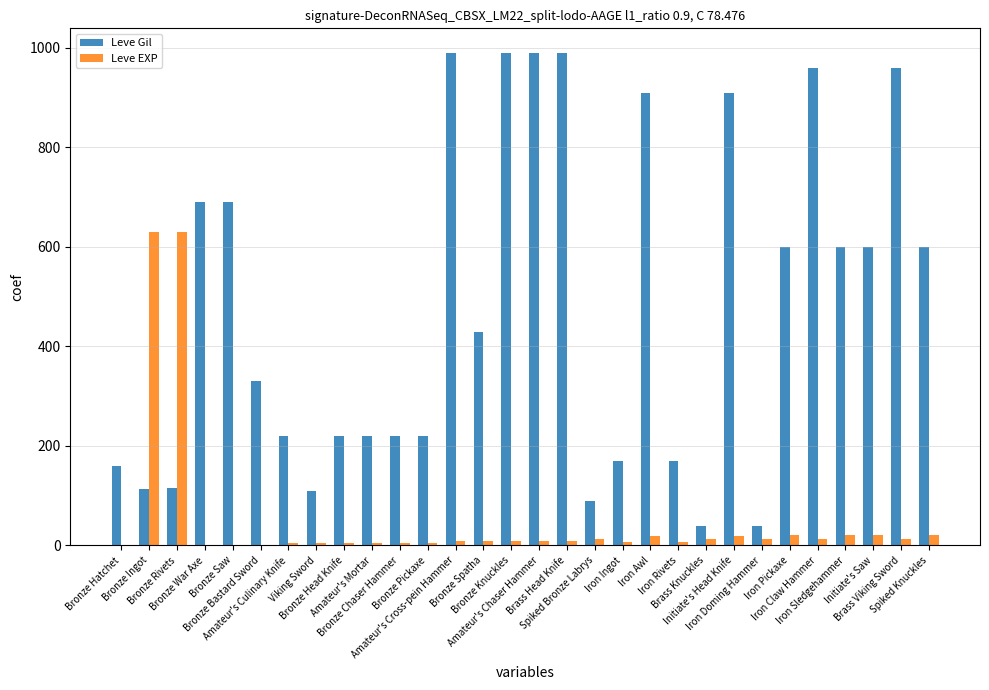

What is the maximum value for Leve EXP?

630